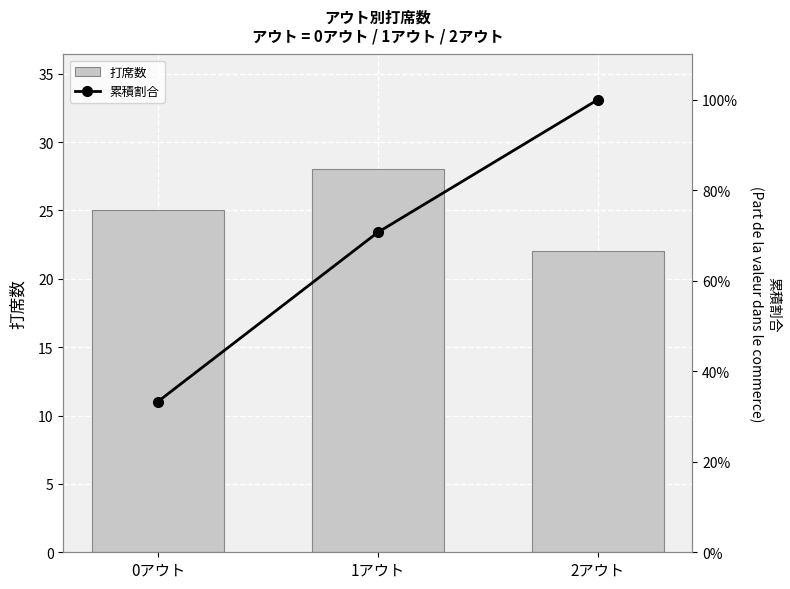

What is the total value across all series at 1アウト?

98.7